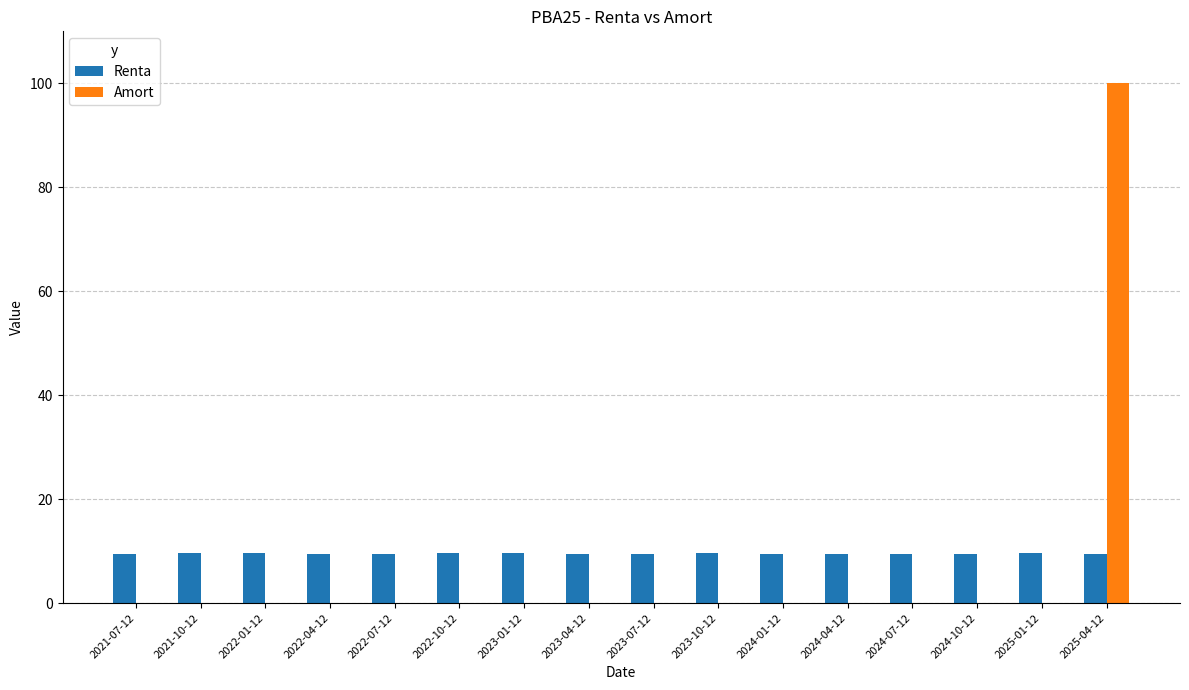

Which series has the largest total across all categories?

Renta